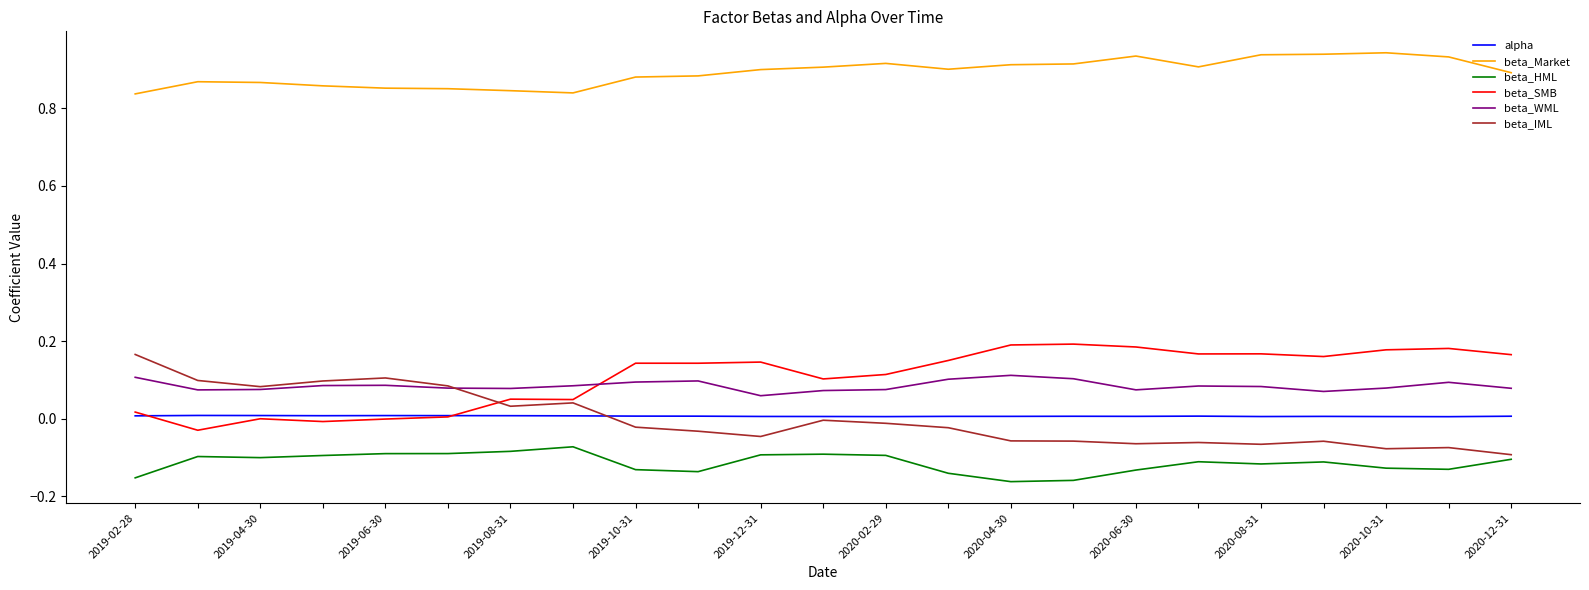

True or false: beta_HML and beta_SMB cross at least once.

False